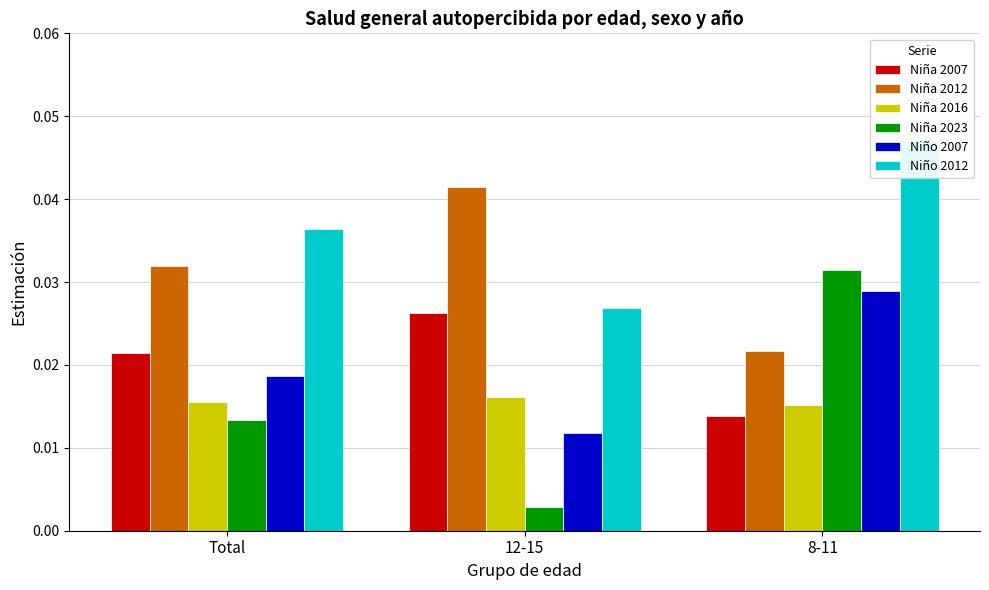

Which series has the largest range (max minus min)?

Niña 2023